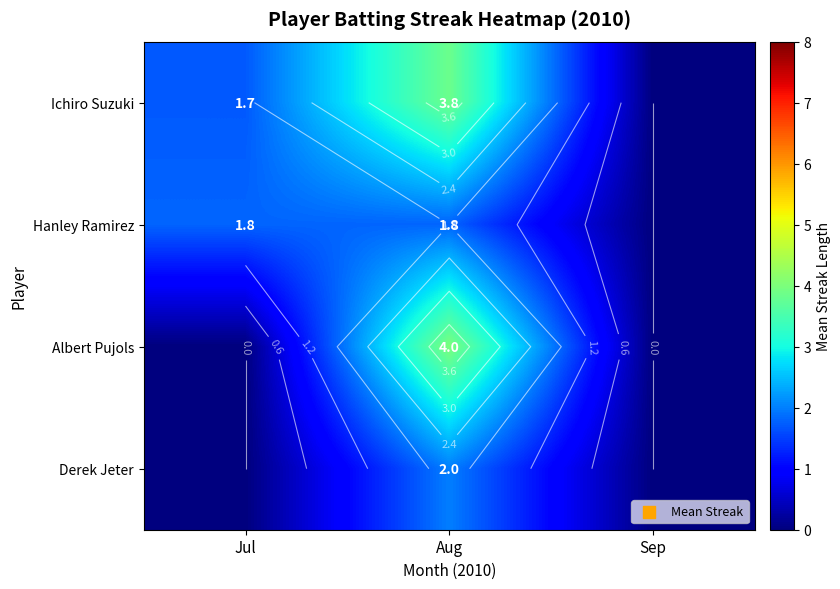

Between Jul and Aug, which is larger?

Aug